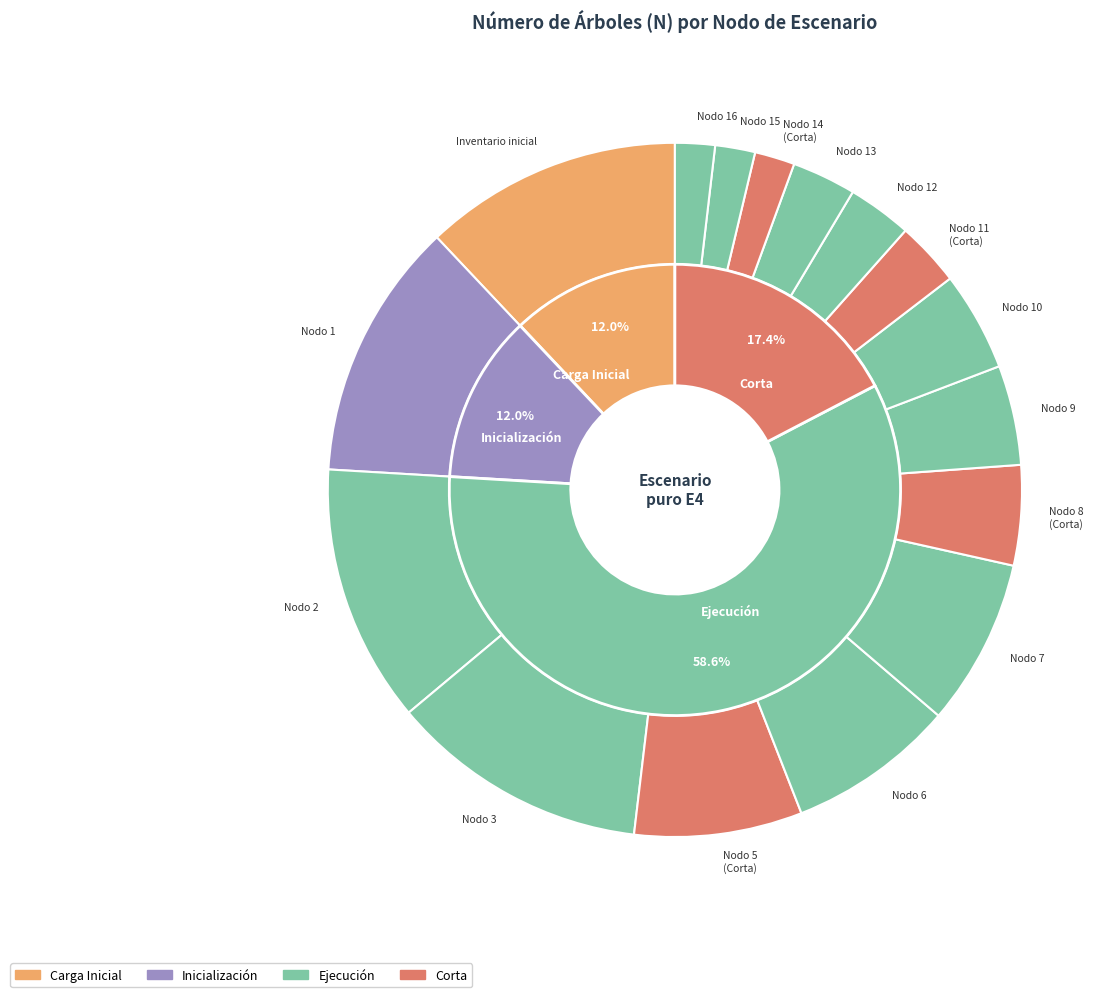

Which slice is the largest?

Inventario inicial